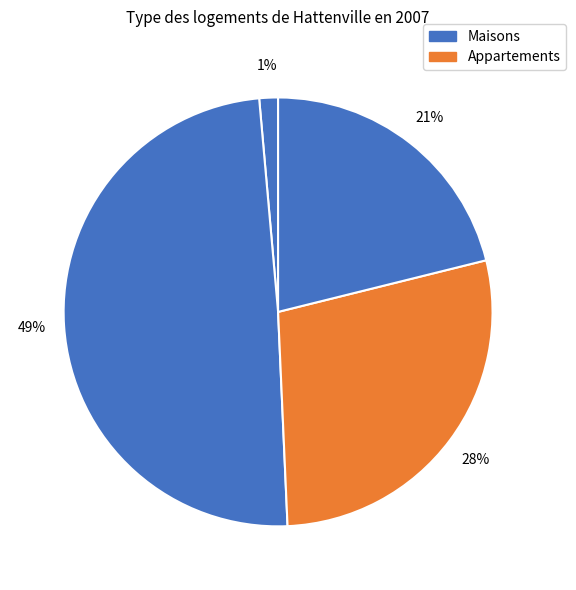

Count the number of slices in the pie.

4